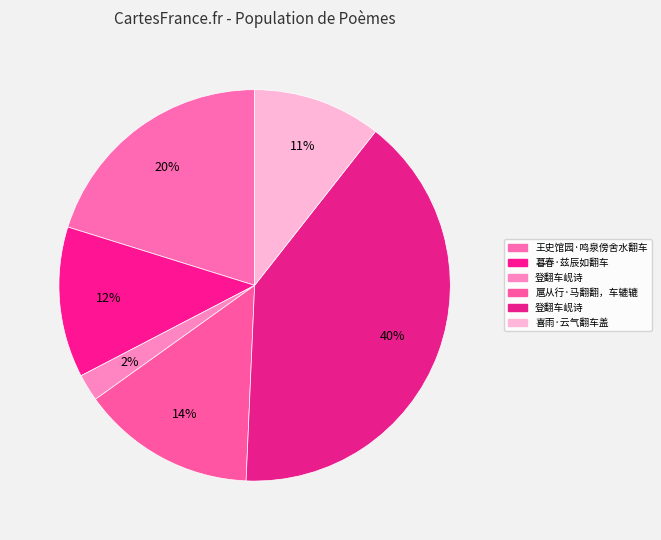

How many segments does this pie chart have?

6